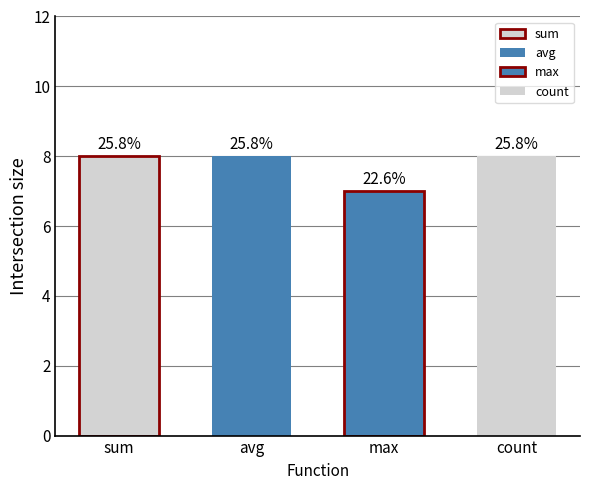

Reading left to right, transcribe all the data shown in this chart.

8	8	7	8